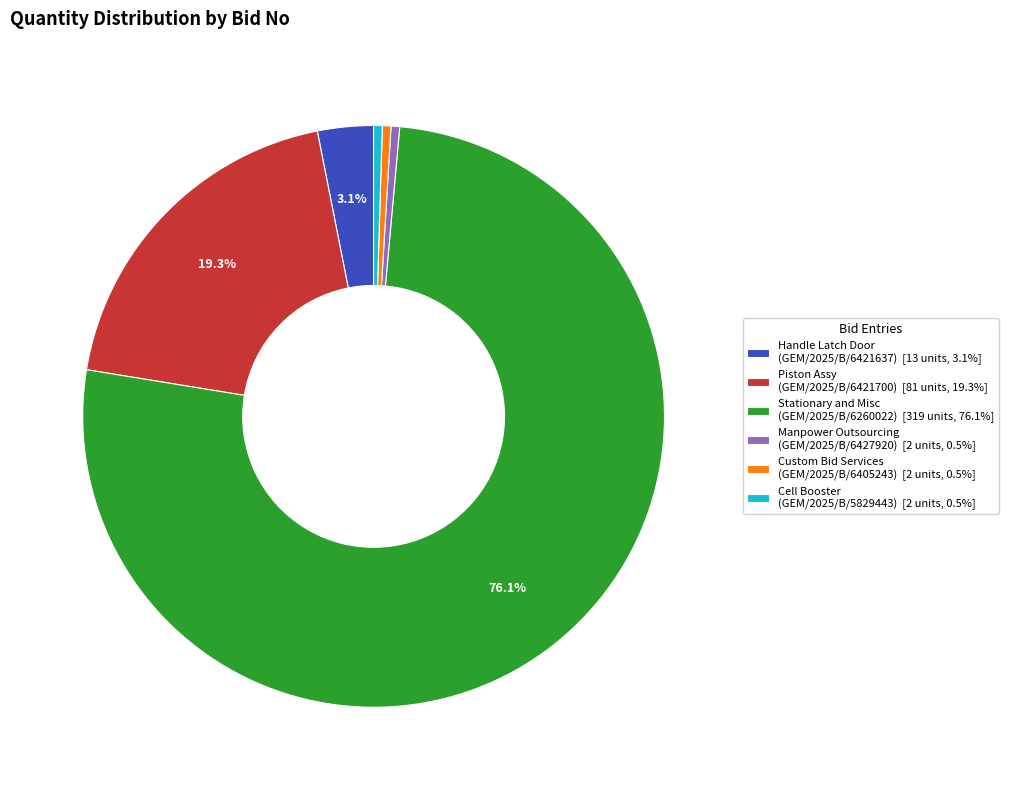

How many slices are in this pie chart?

6